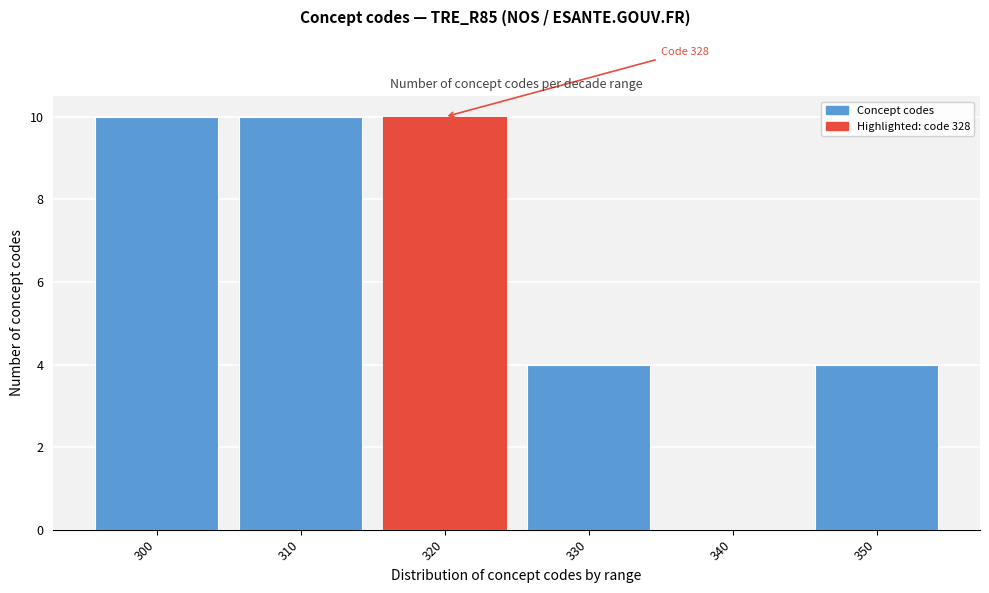

Reading left to right, list all the values displayed in this chart.

300=10	310=10	320=10	330=4	340=0	350=4